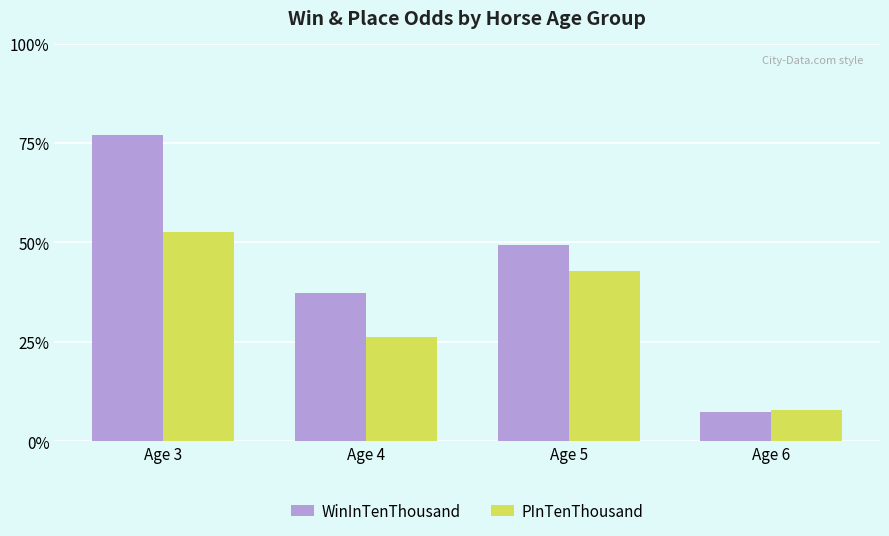

What are all the series names shown in the legend?

WinInTenThousand, PInTenThousand